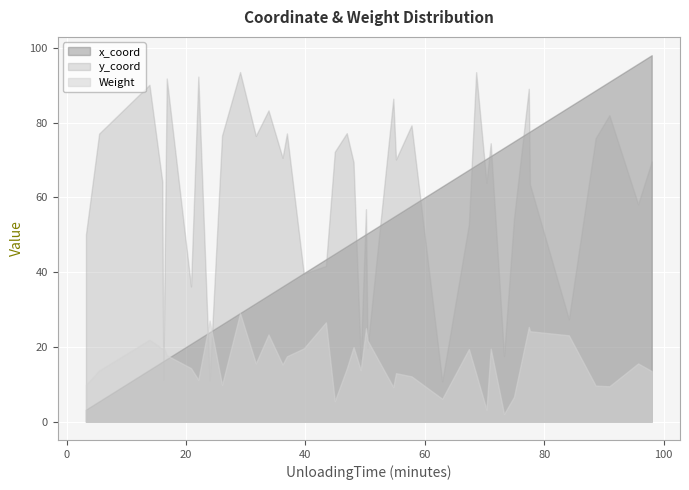

Which series has the largest total across all categories?

y_coord